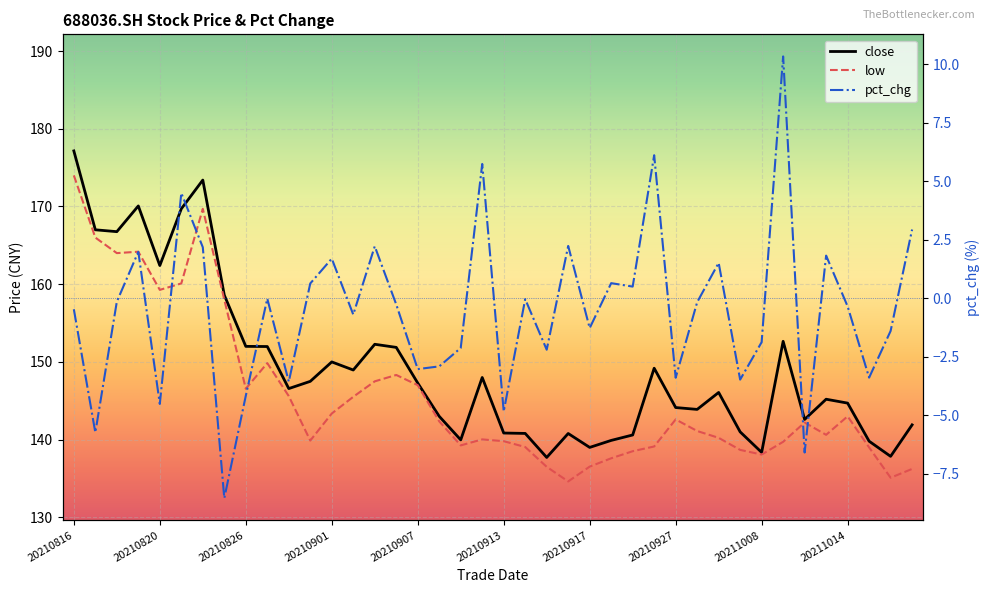

At which label does close first exceed 146?

20210816